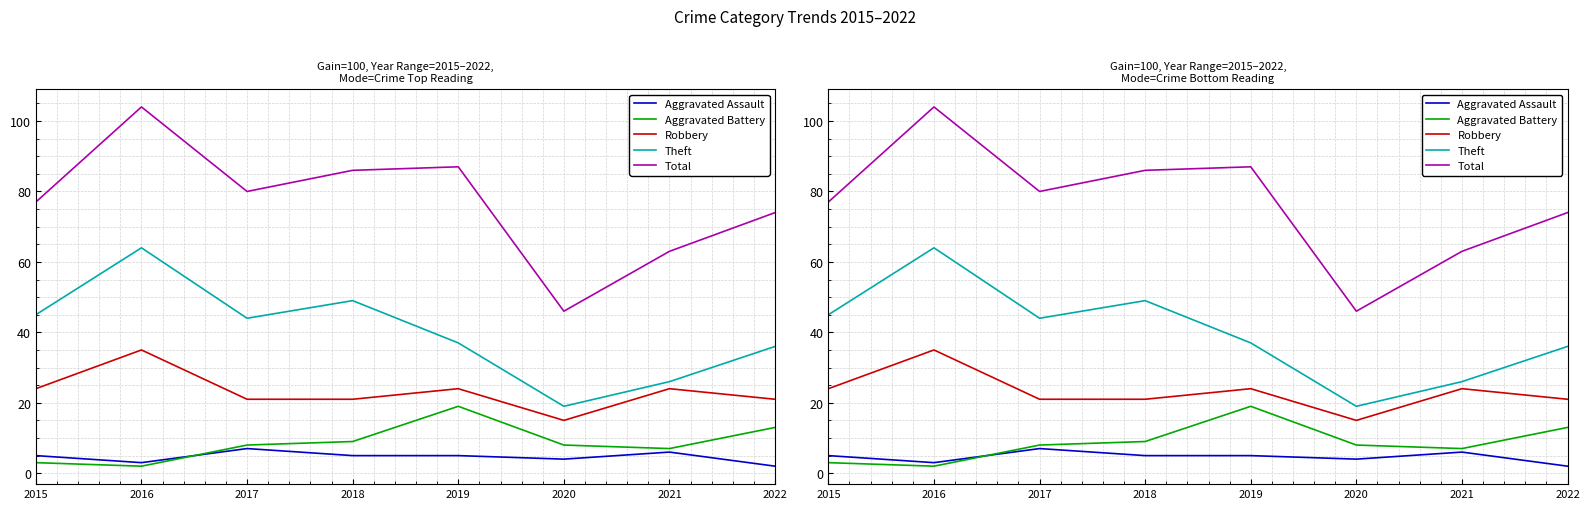

At how many categories does at least one series exceed 97?

1